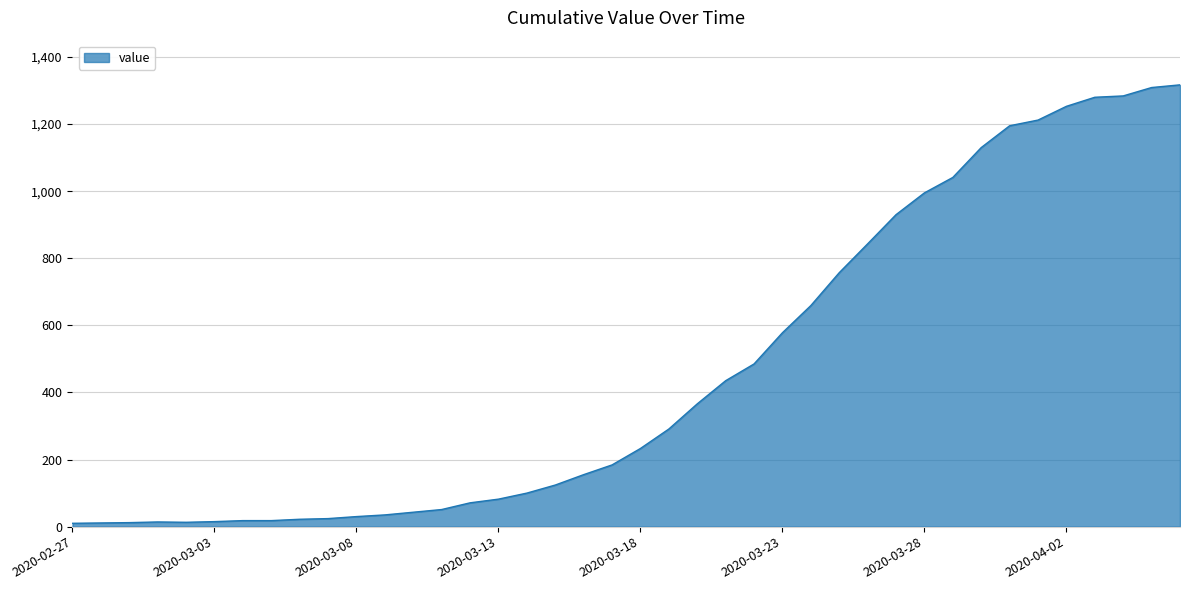

What is the difference between the maximum and minimum values?

1307